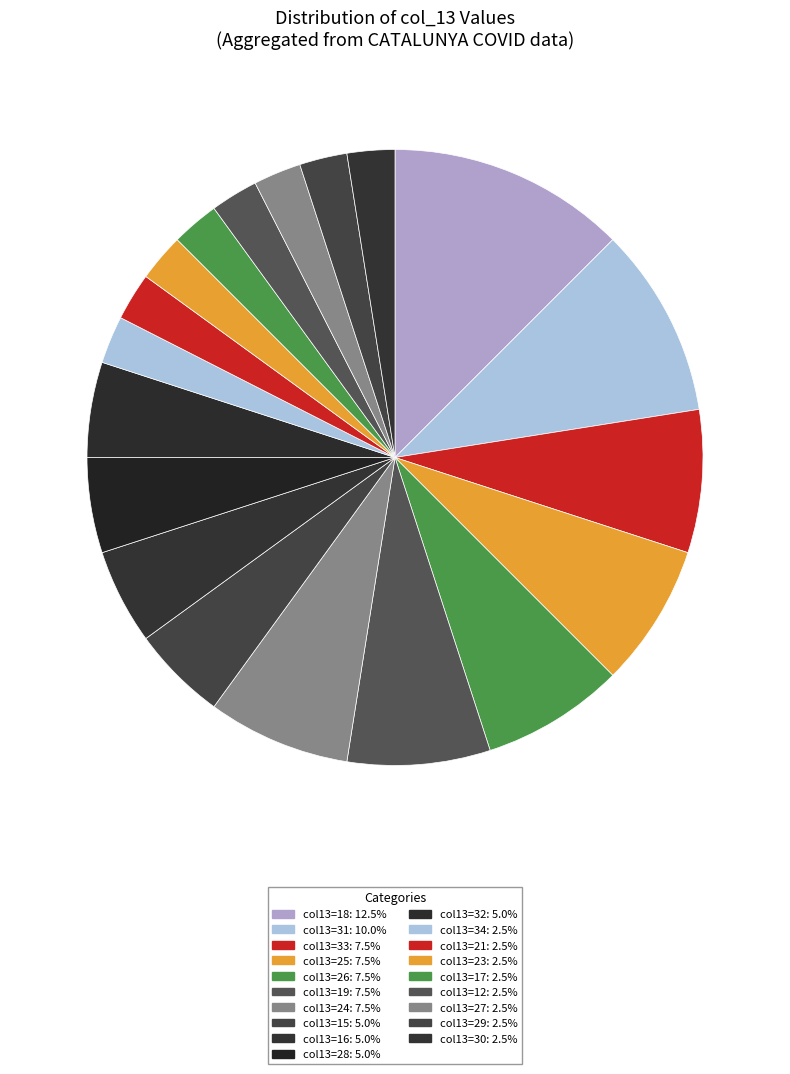

Count the number of slices in the pie.

19